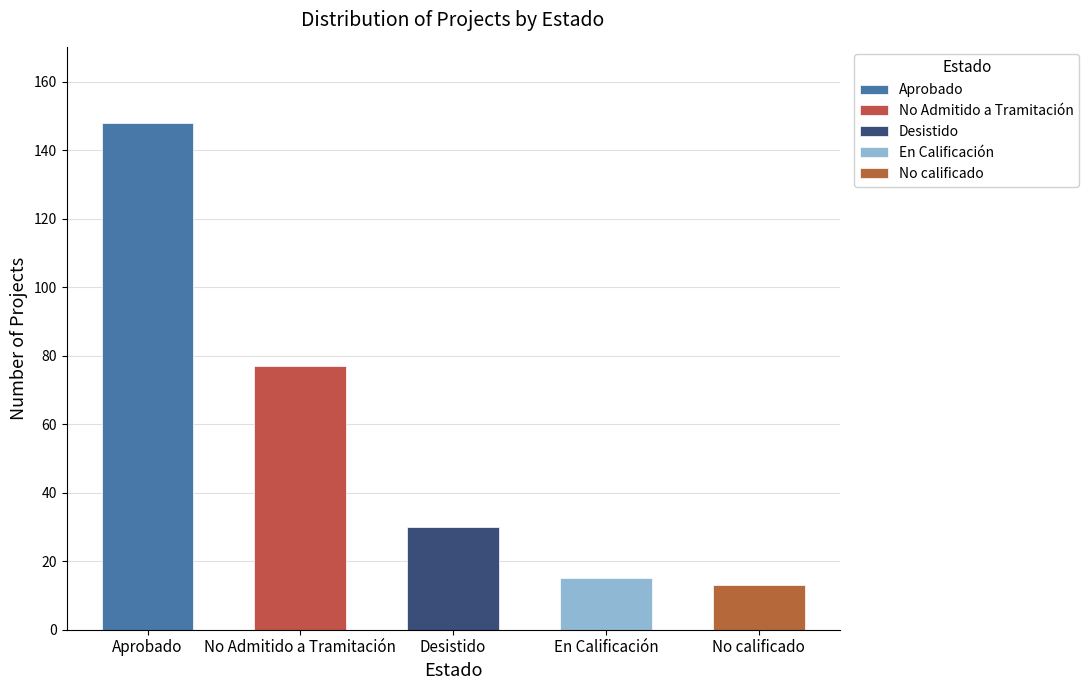

Reading right to left, transcribe all the data shown in this chart.

No calificado=13	En Calificación=15	Desistido=30	No Admitido a Tramitación=77	Aprobado=148